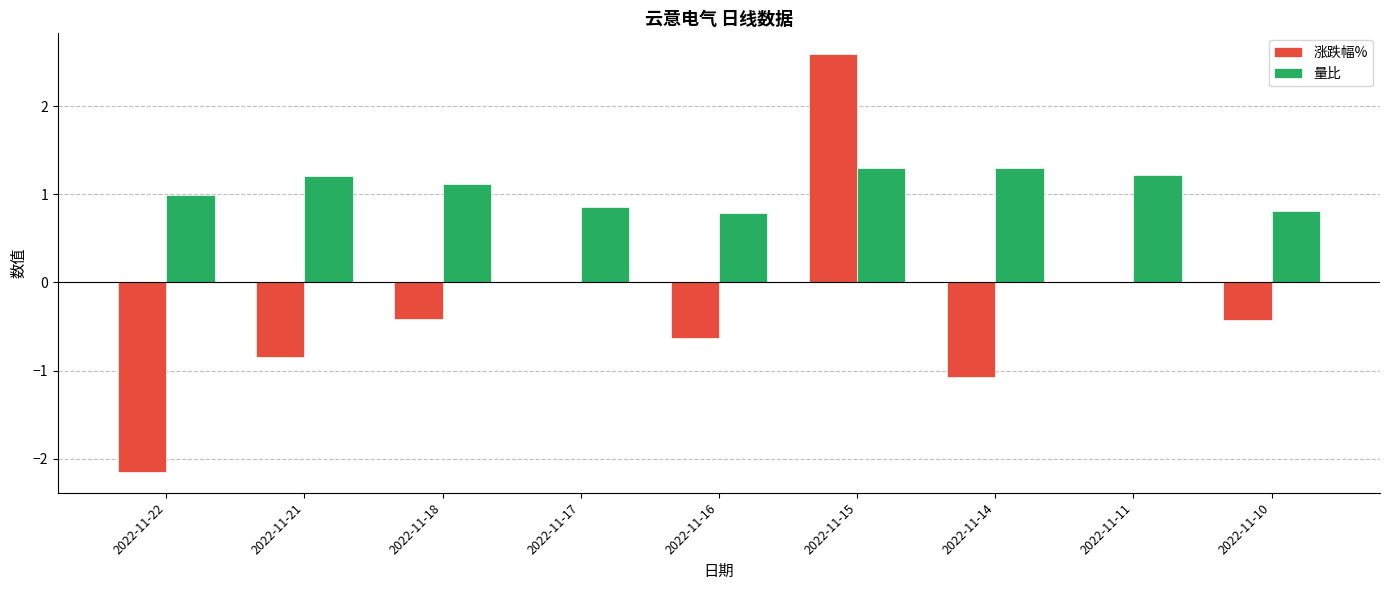

Which series changed the most between 2022-11-16 and 2022-11-11?

涨跌幅%